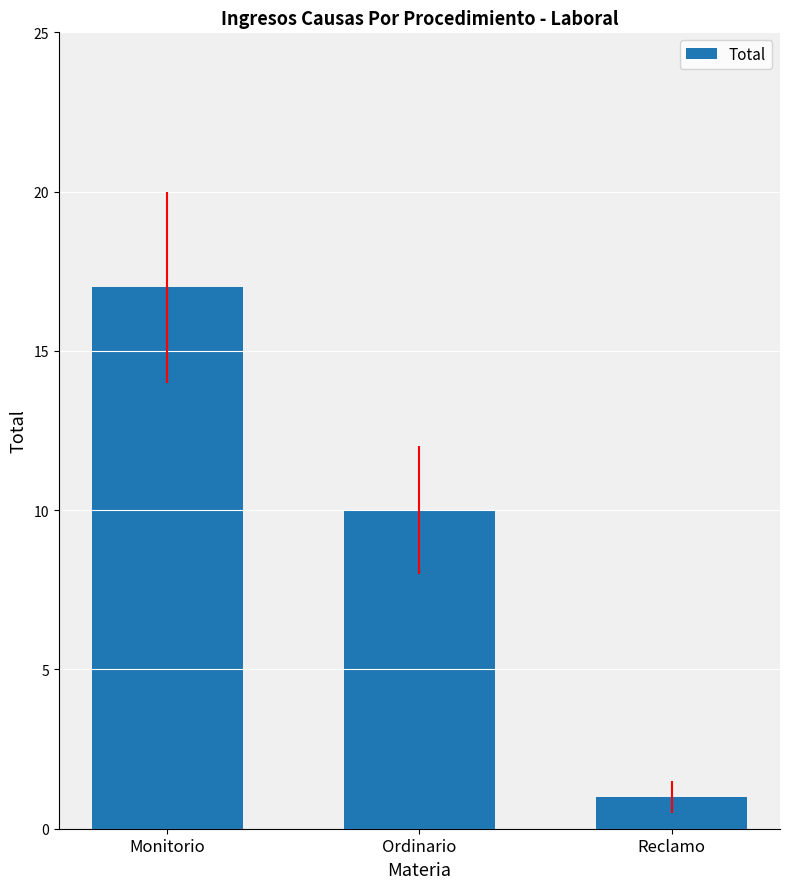

List the labels in order of value, smallest first.

Reclamo, Ordinario, Monitorio